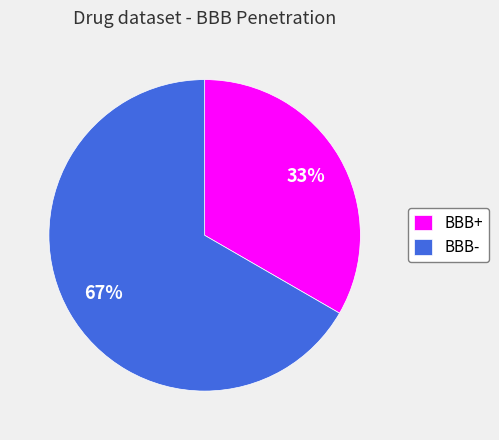

How many segments does this pie chart have?

2